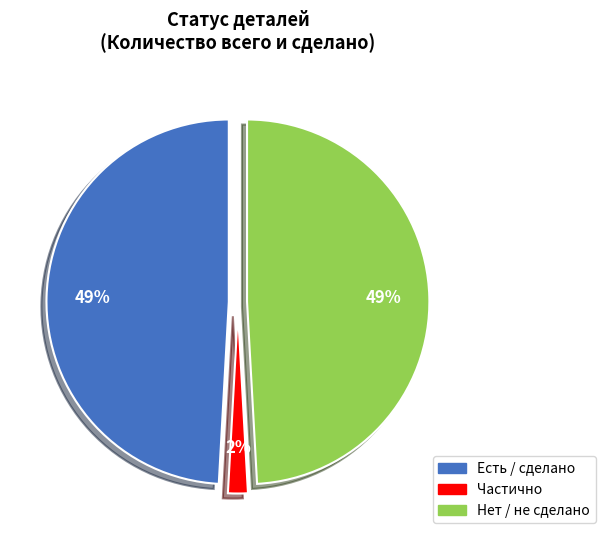

Is it true that Подлокотник верх. Право is 1% of the pie?

False